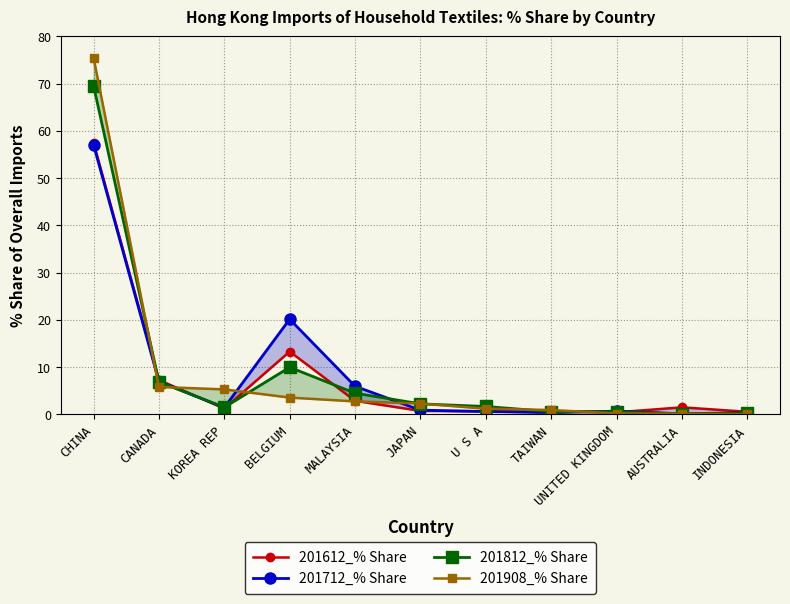

Rank the series at INDONESIA from lowest to highest value.

201908_% Share, 201812_% Share, 201712_% Share, 201612_% Share